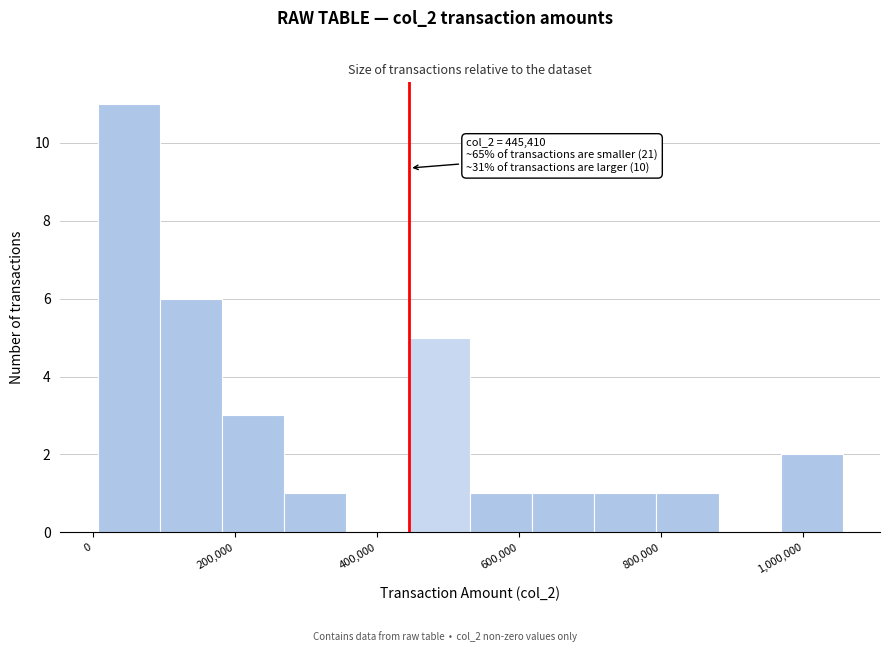

Over which range of the x-axis is the bar tallest?

0 to 100000